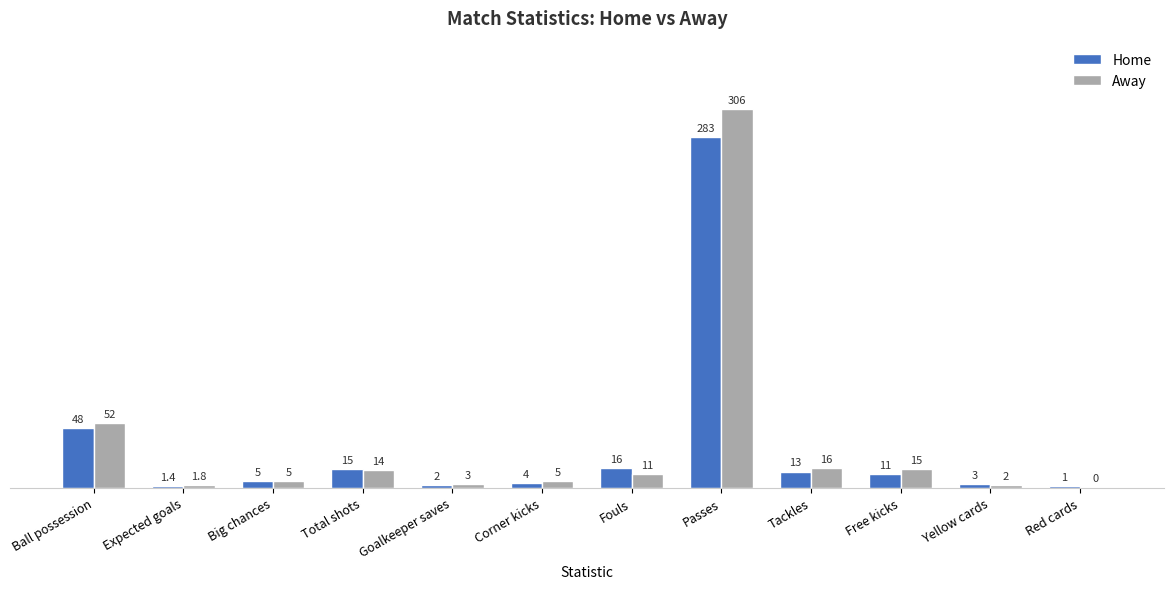

At which label does Home first exceed 11?

Ball possession